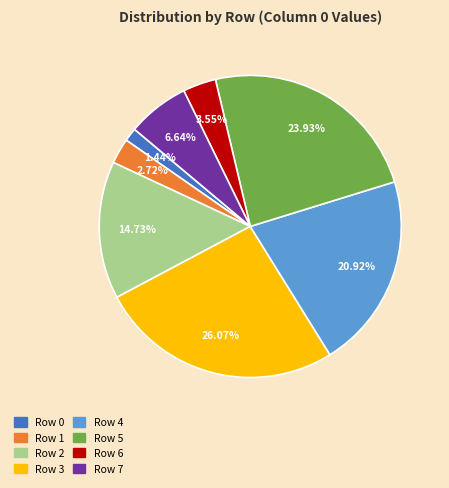

What is the total percentage of Row 3 and Row 2?

40.8%